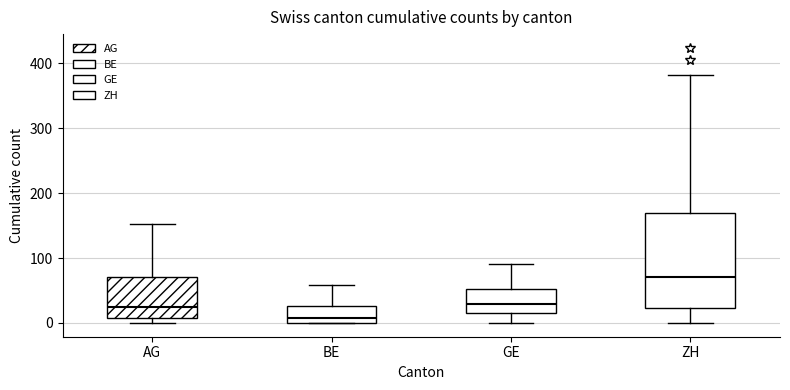

Reading left to right, transcribe this box plot: for each box, give where its median line is, the range the box spans, and where its two whiskers end, as read against the y-axis. The values are not printed on the chart, so give them approximately, as read against the axis.

AG: median 20, box 10 to 70, whiskers 0 to 150
BE: median 10, box 0 to 30, whiskers 0 to 60
GE: median 30, box 20 to 50, whiskers 0 to 90
ZH: median 70, box 20 to 170, whiskers 0 to 380